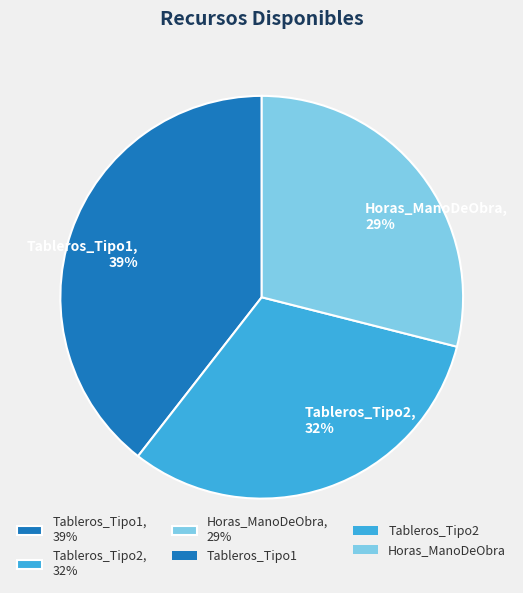

True or false: Tableros_Tipo2 accounts for 32% of the total.

True